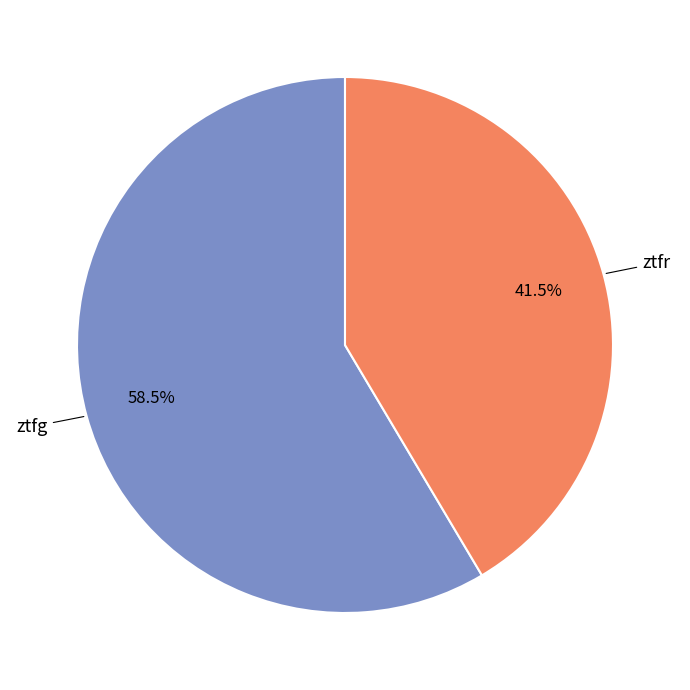

How many slices are in this pie chart?

2